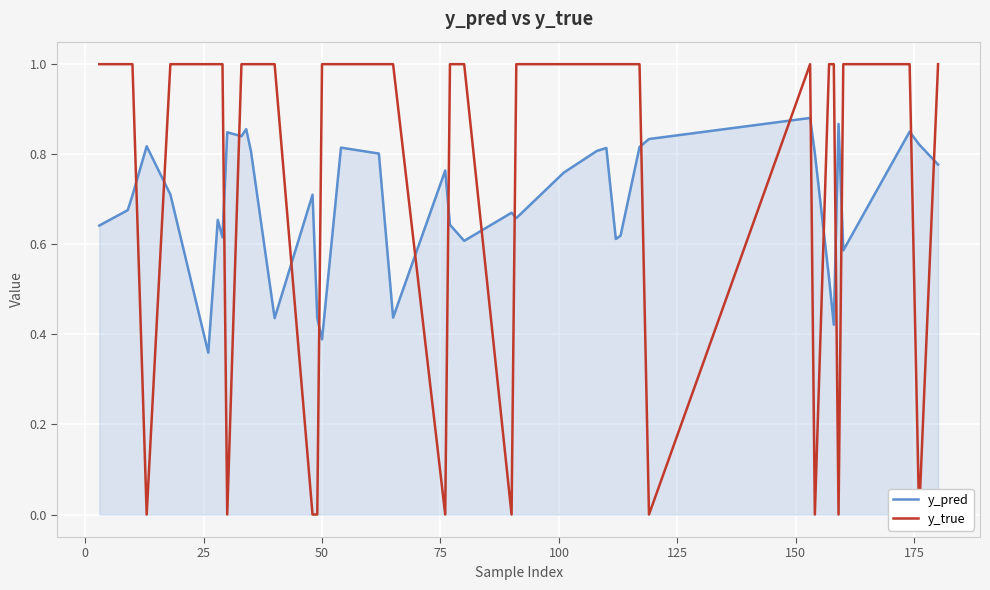

What is the value of the y_pred point at the 7th from the left?

0.7